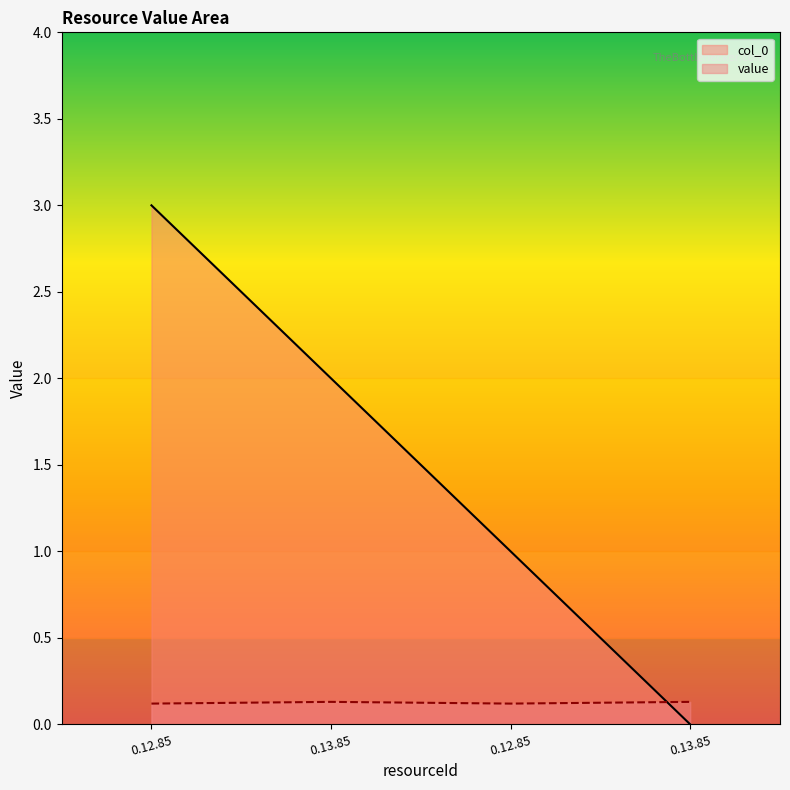

Is the value of col_0 at 0.12.85 greater than the value of value at 0.12.85?

Yes